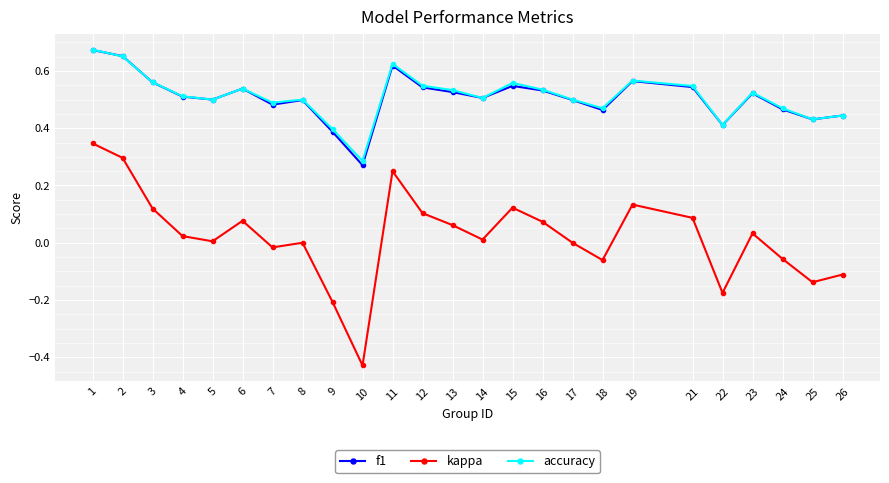

What is the total value across all series at 8?

1.0